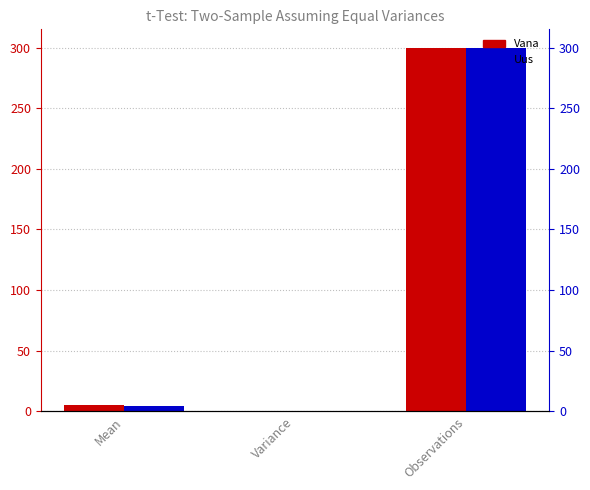

Is it true that Uus equals 0.1 at Variance?

False